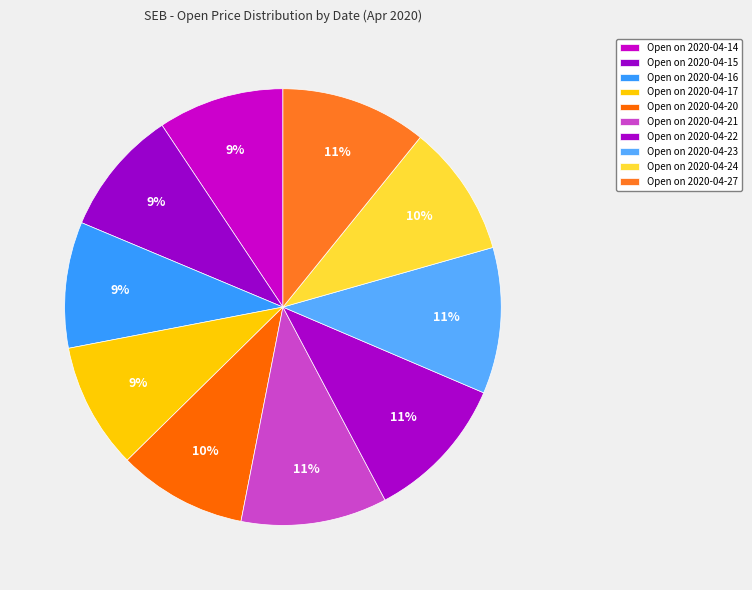

How many slices are in this pie chart?

10